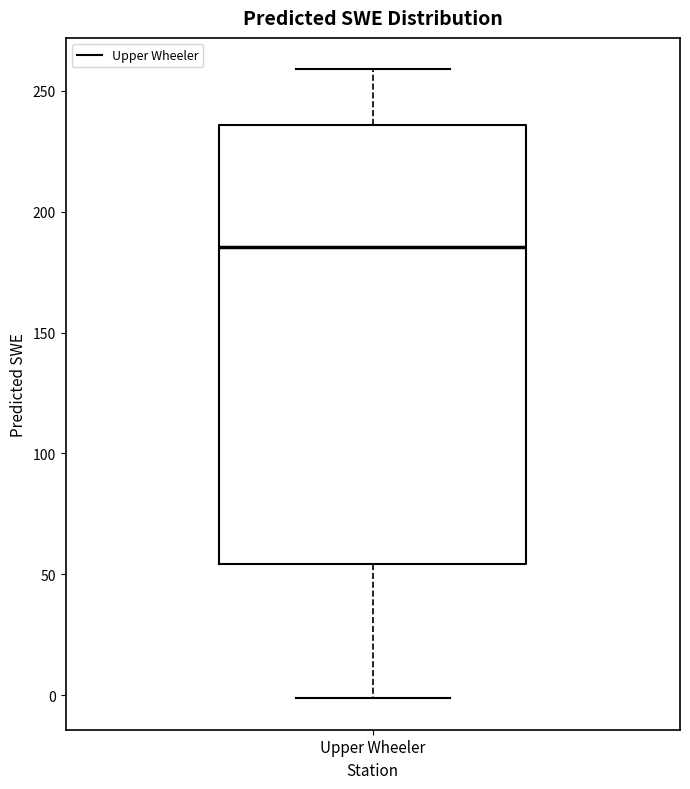

Where does the lower whisker of the box for Upper Wheeler end on the y-axis? The values are not printed on the chart, so give them approximately, as read against the axis.

0